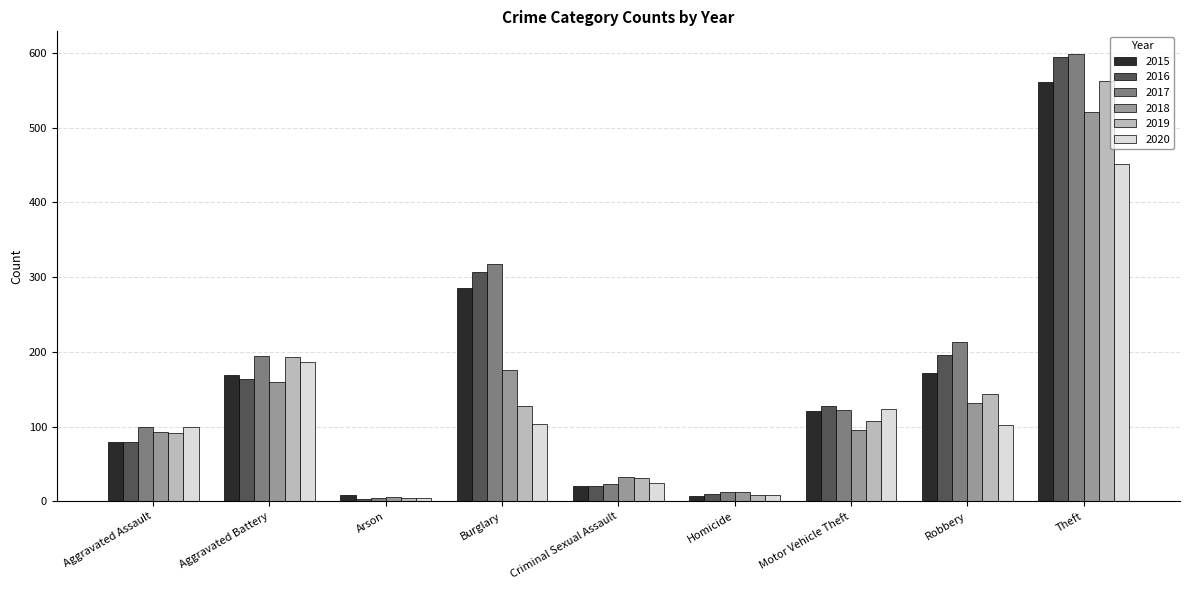

Where is 2020 nearest to the value 228?

Aggravated Battery